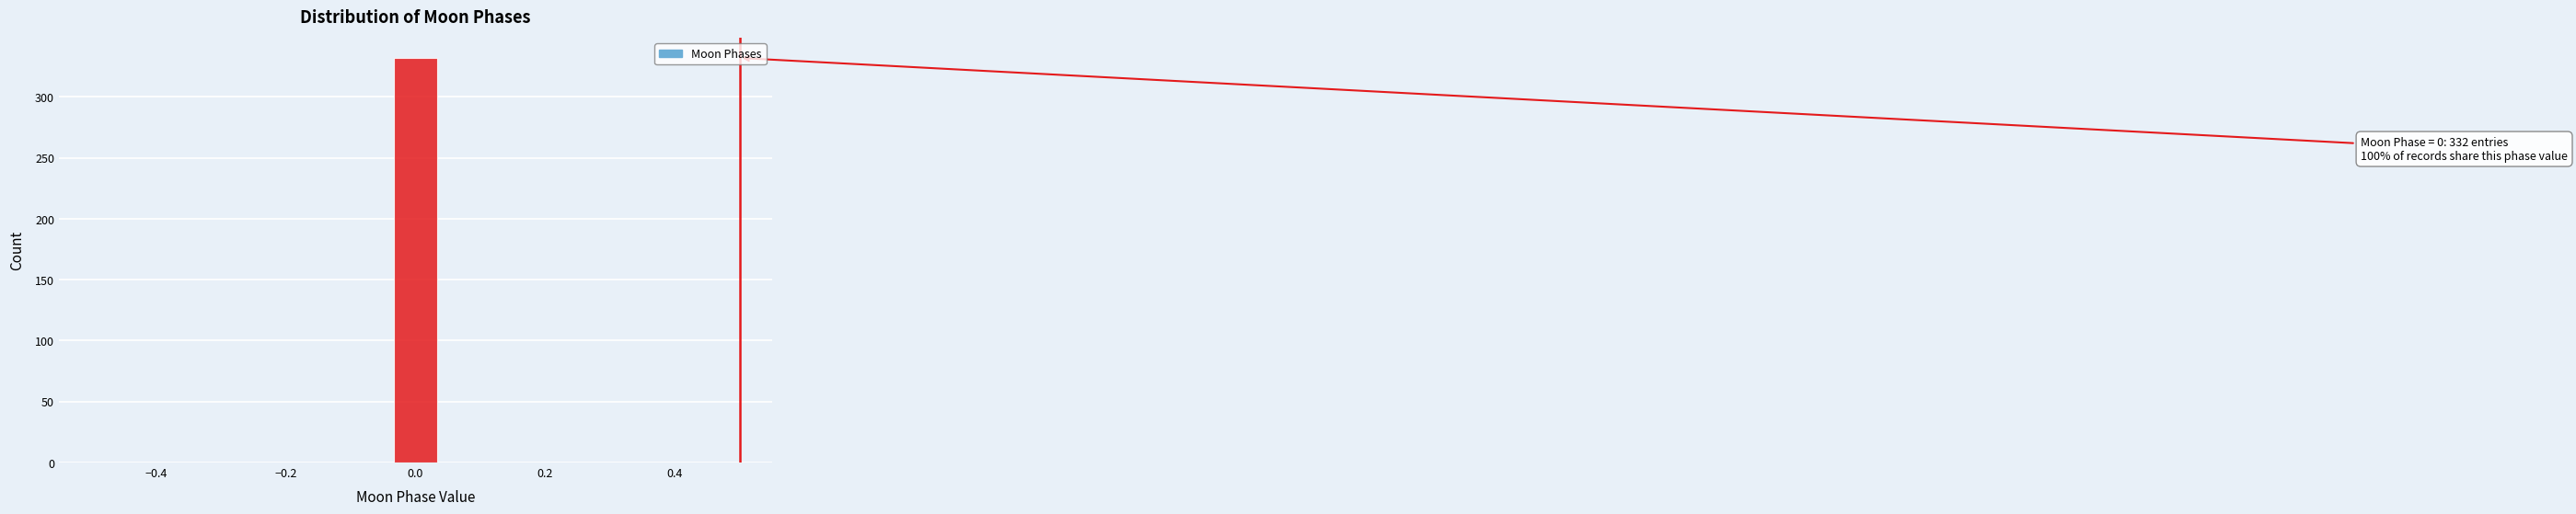

Around what value on the x-axis is the tallest bar? Give the approximate position of its centre, as read against the axis.

0.00